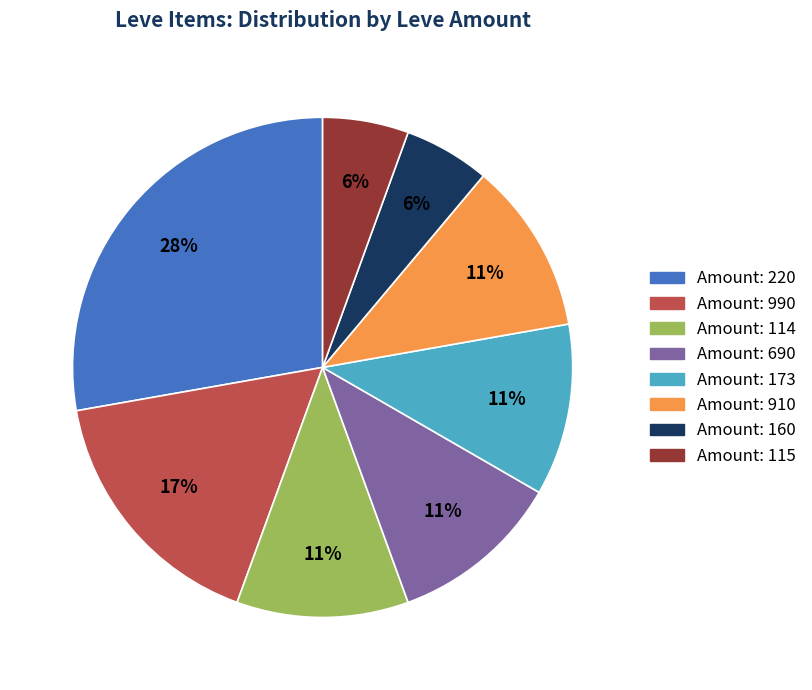

Is it true that Amount: 990 is 28% of the pie?

False